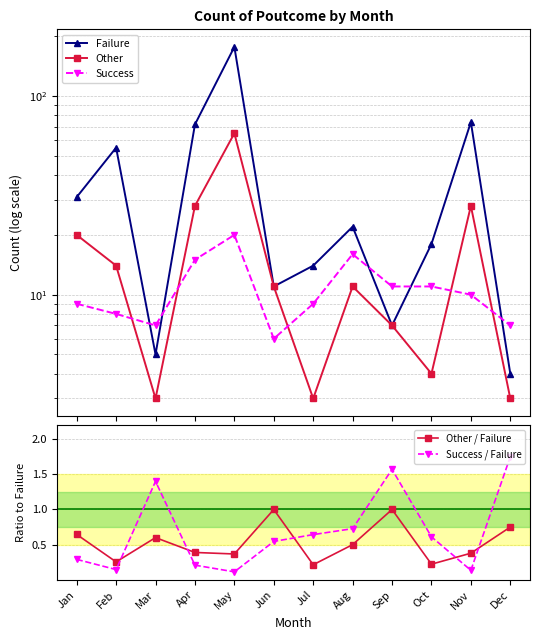

True or false: Success and Other / Failure cross at least once.

False